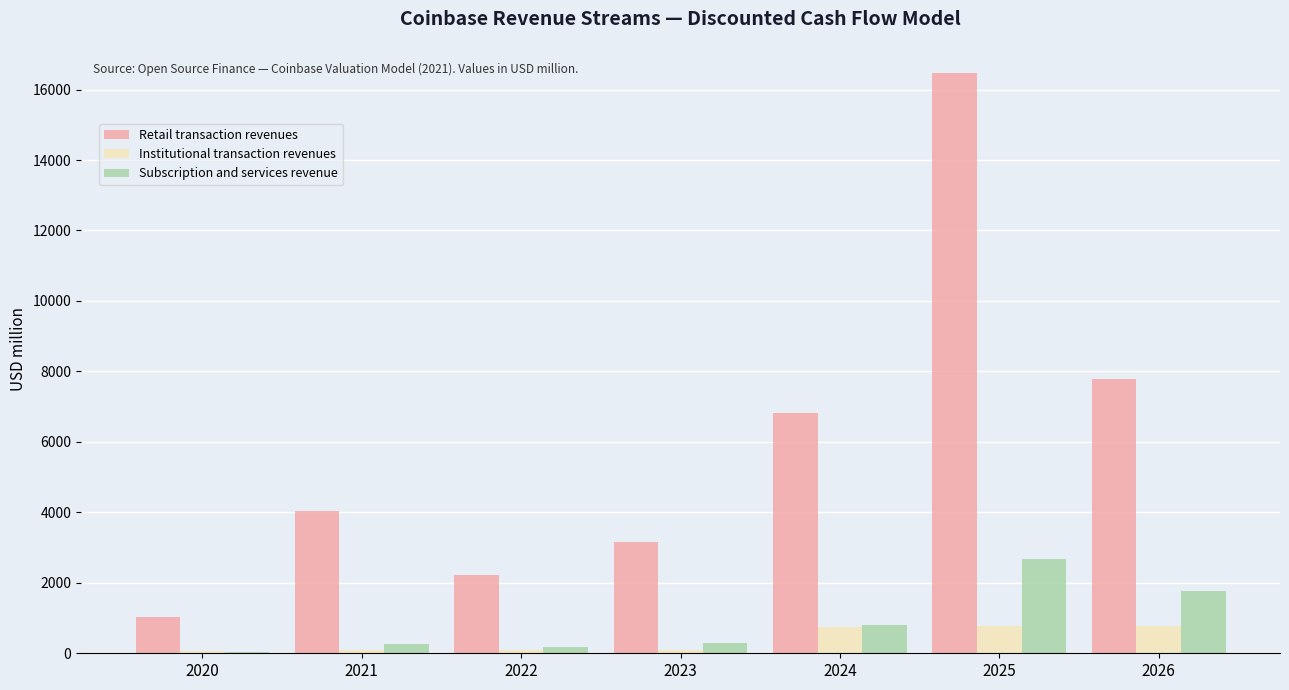

The Retail transaction revenues series shows 850.6 at 2022. True or false?

False